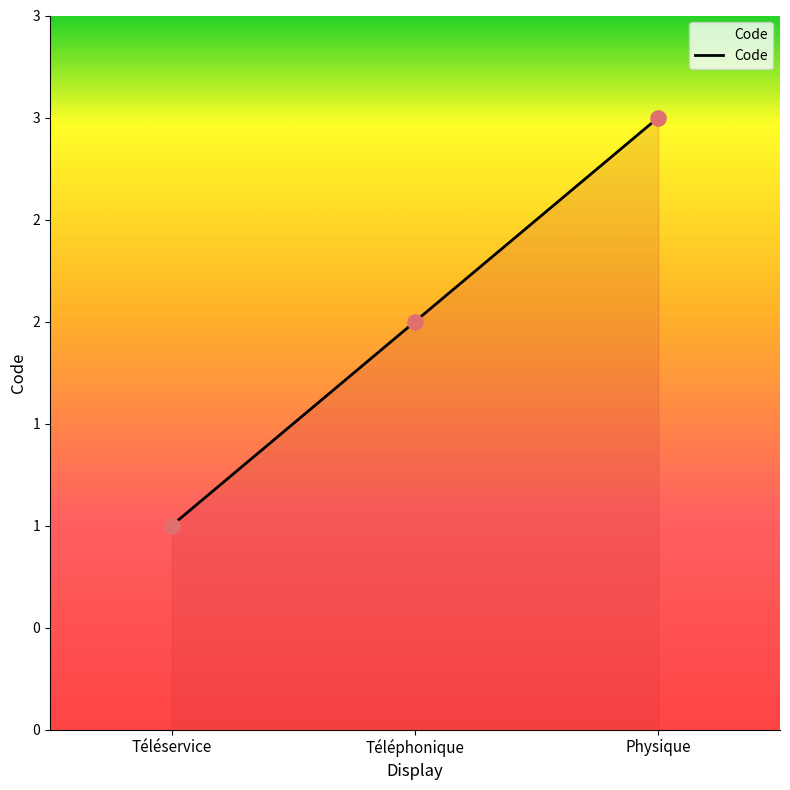

Approximately how many times larger is the value at Téléphonique compared to Physique?

0.7